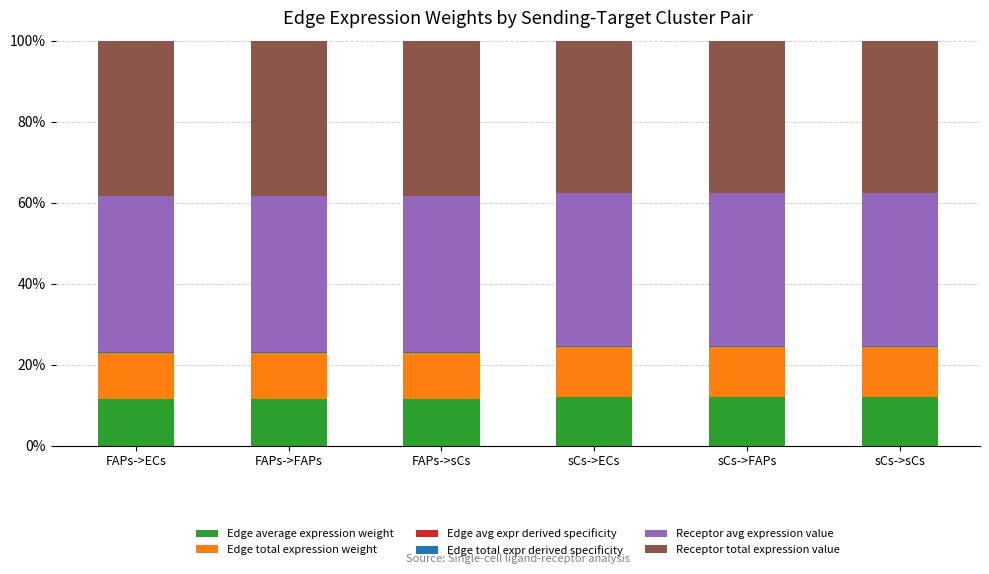

How many distinct data groups are displayed?

6